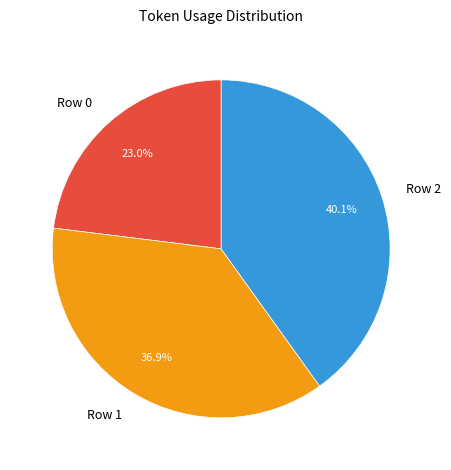

Does Row 2 account for over 50% of the chart?

No